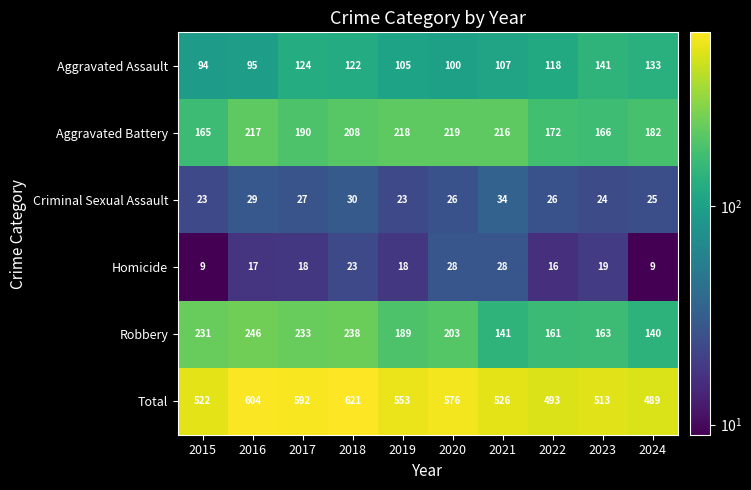

Which series has the widest spread of values?

Total